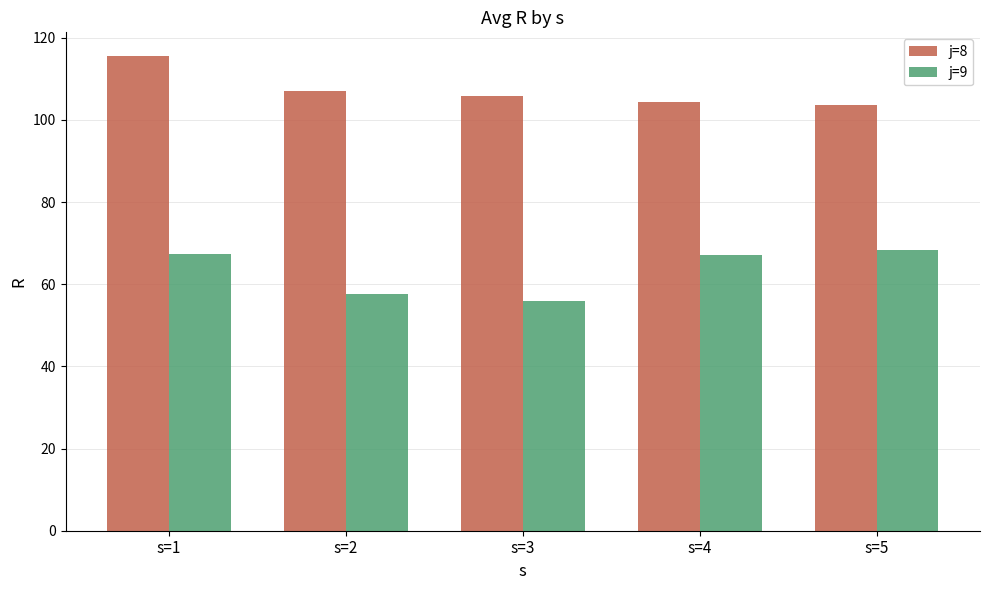

What is the difference between the j=8 values at s=1 and s=5?

11.9